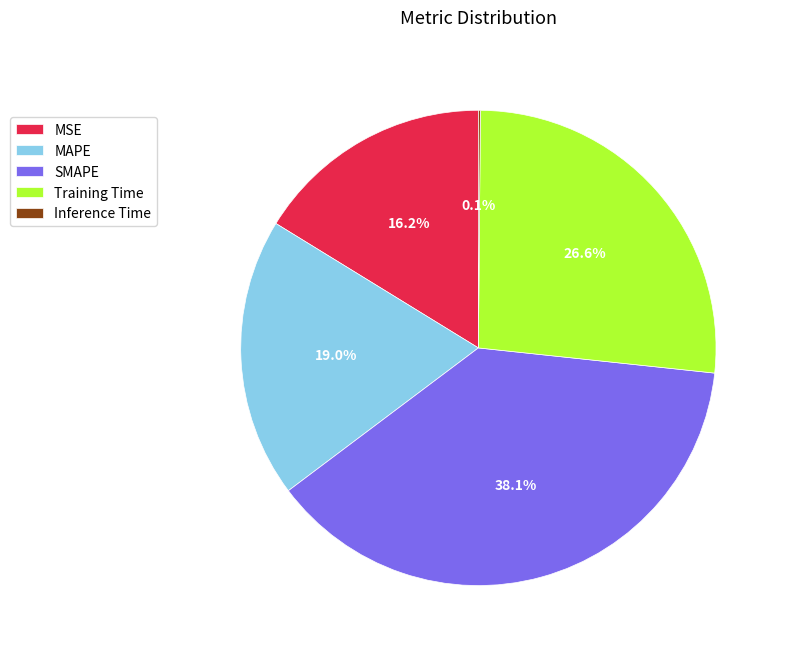

What percentage is NOT represented by Training Time?

73.4%